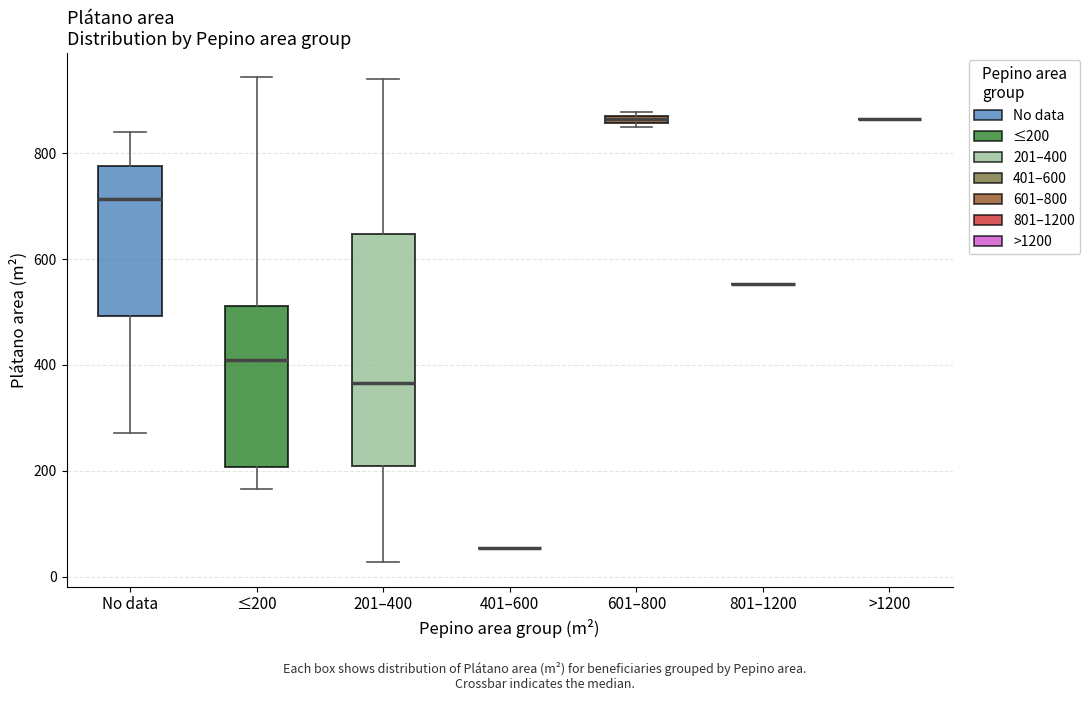

Which box is the tallest, from its lower edge to its upper edge?

201–400